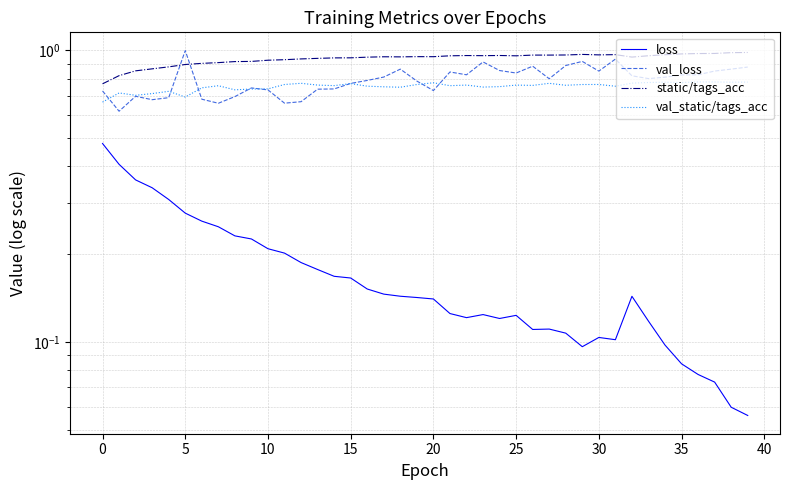

What is the maximum value shown in the chart?

1.0